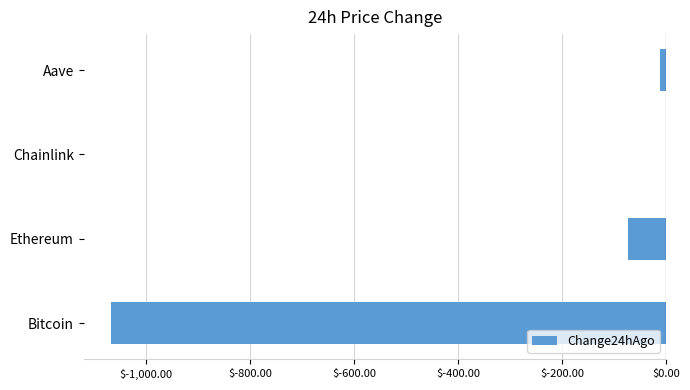

True or false: the data shows -585.8 at Bitcoin.

False